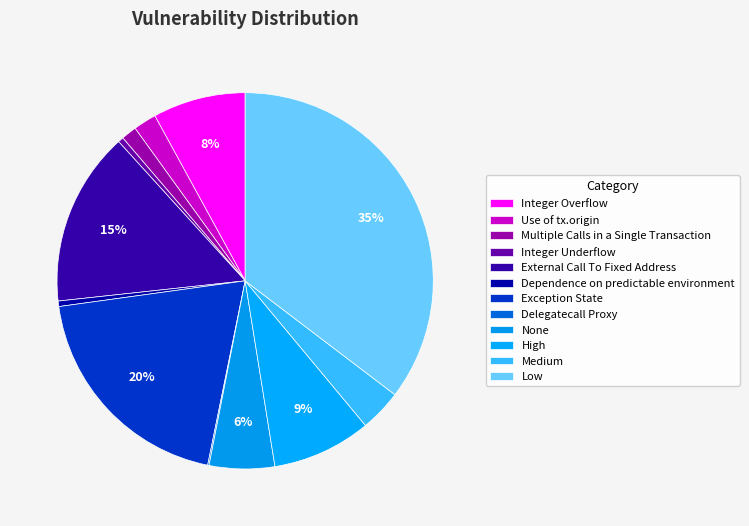

Is there any slice that represents more than half of the pie?

No